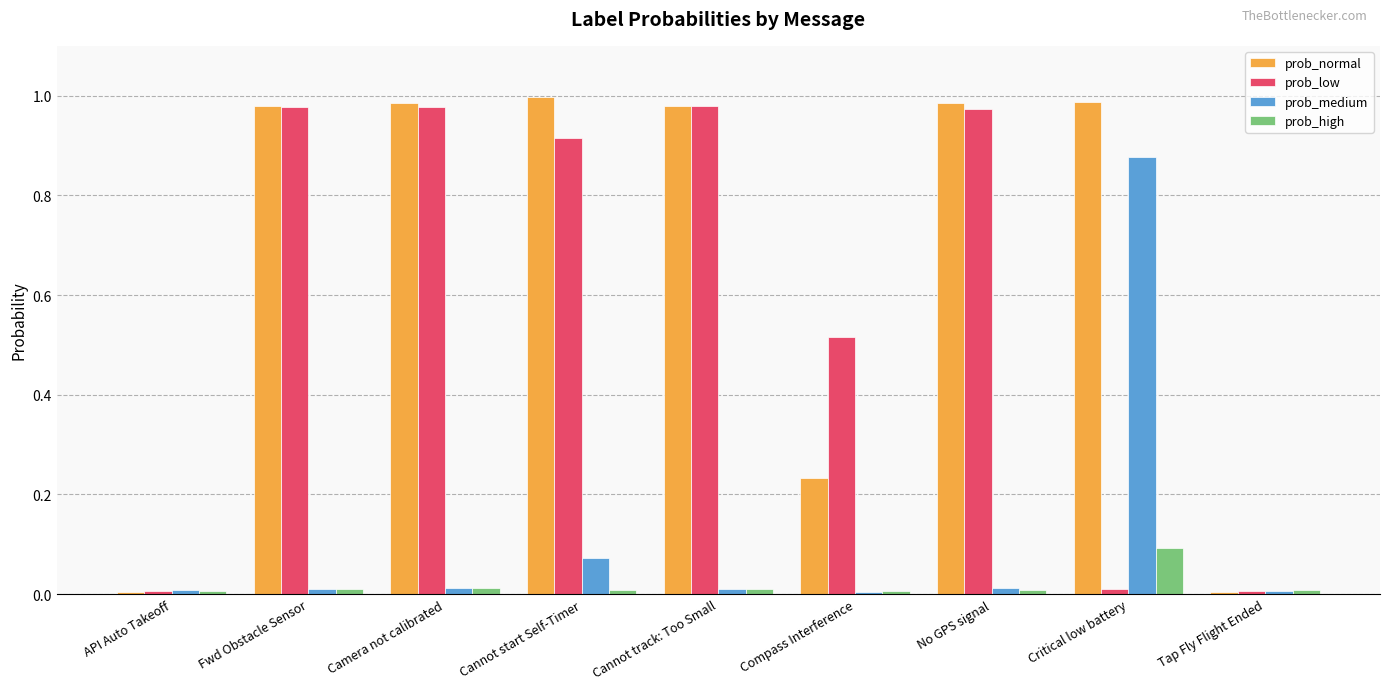

Is it true that prob_low equals 0.3 at Fwd Obstacle Sensor?

False